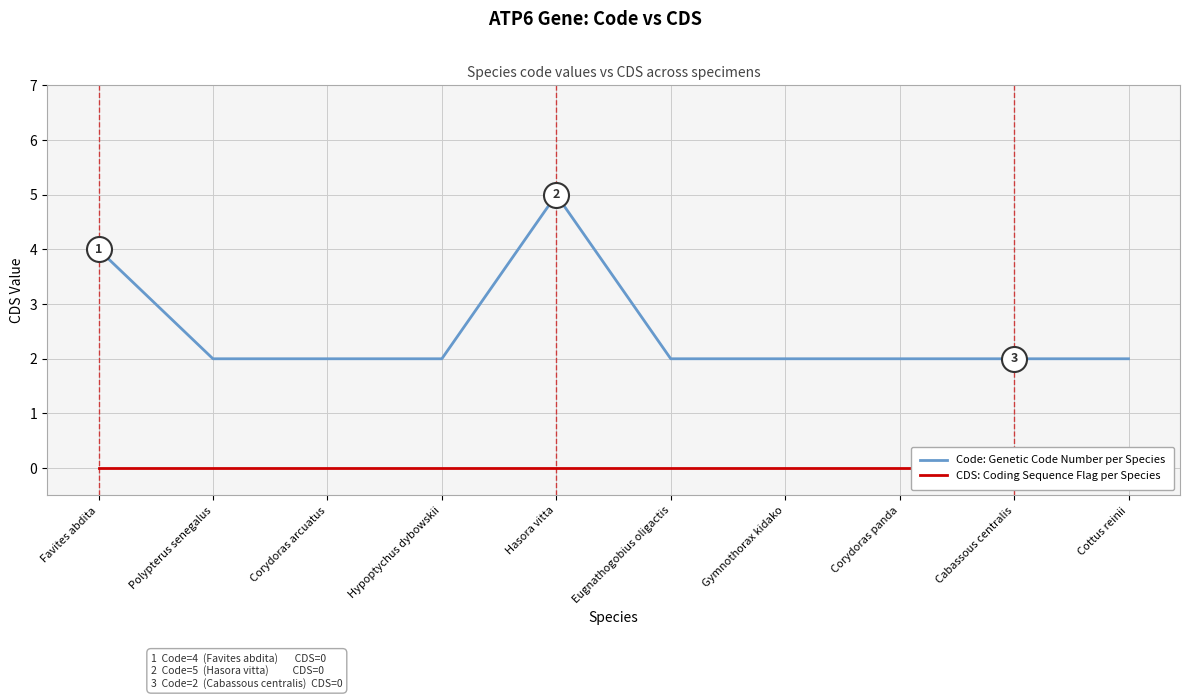

True or false: CDS: Coding Sequence Flag per Species and Code: Genetic Code Number per Species intersect in this chart.

False